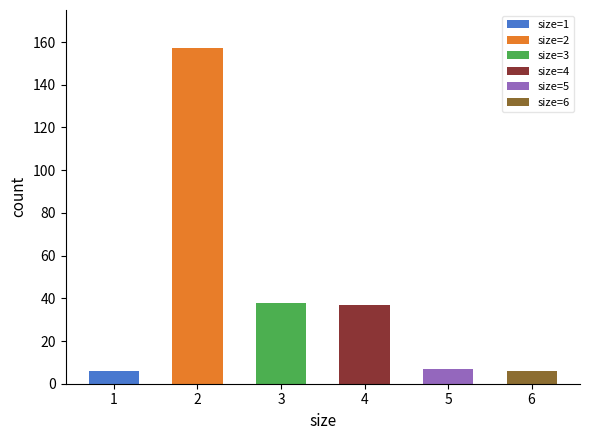

Reading left to right, extract all data points from this chart.

6	157	38	37	7	6